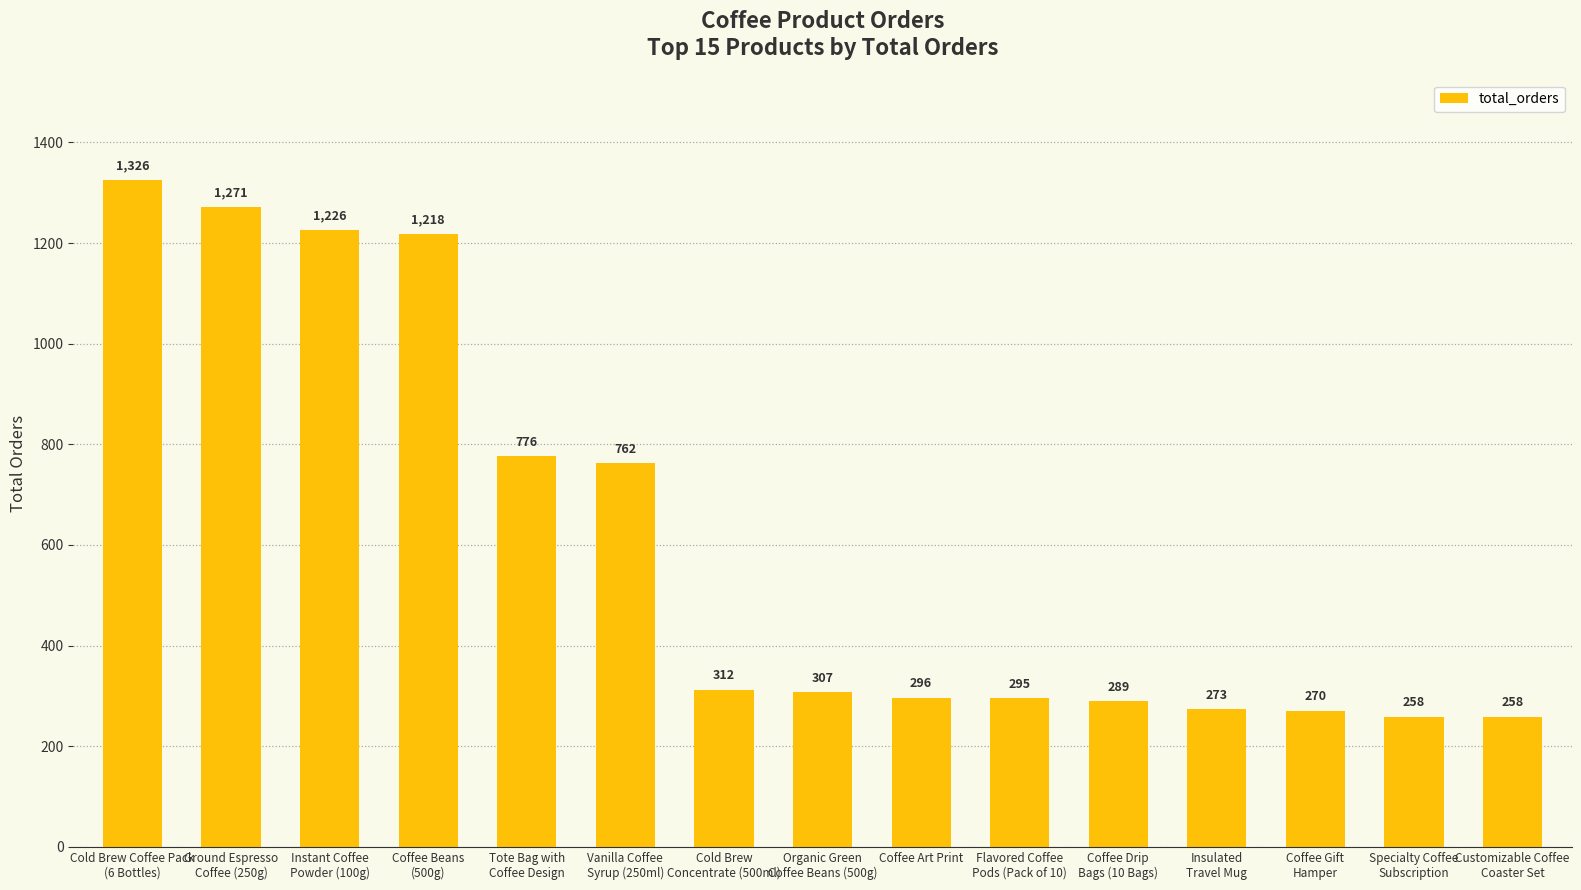

What is the sum of all values?

9137